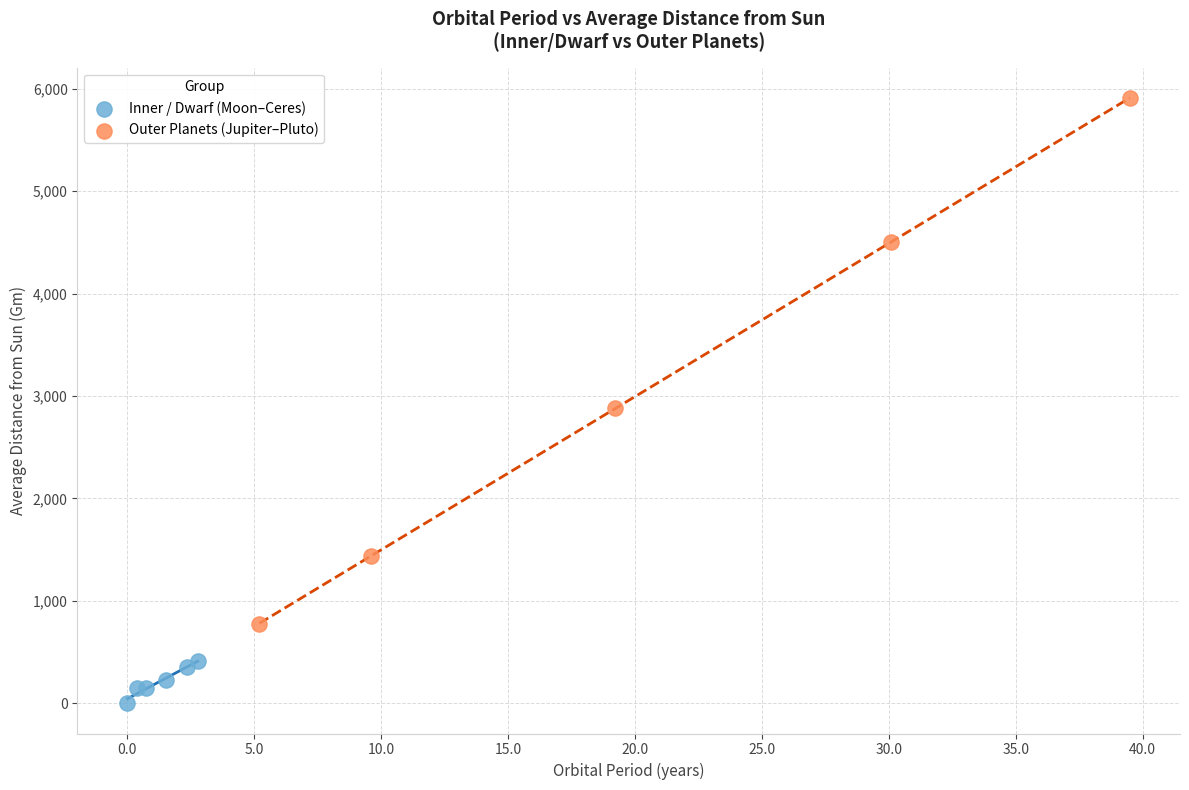

Which series contains the highest Y value?

Outer Planets (Jupiter–Pluto)